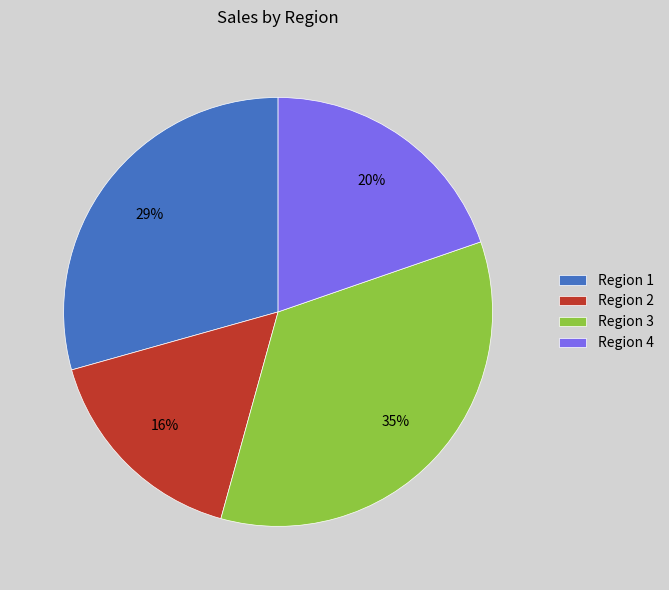

Is it true that Region 2 is 3% of the pie?

False